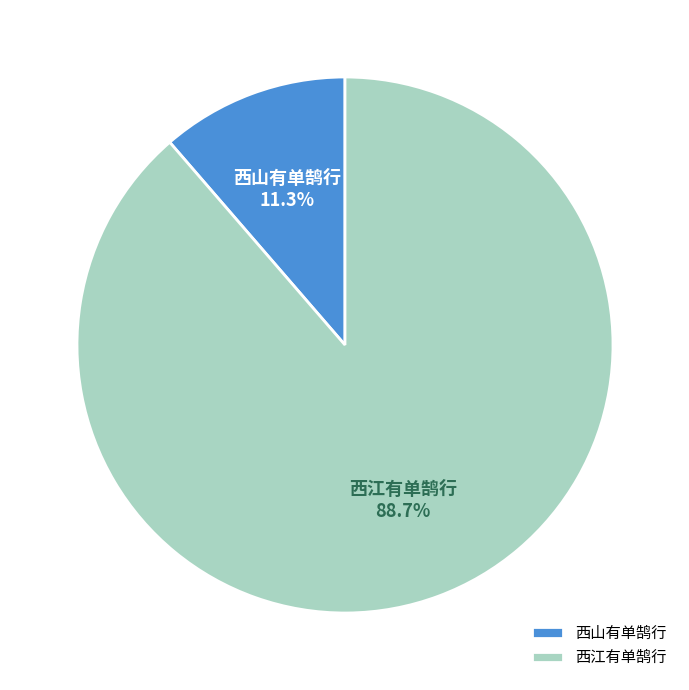

Rank the categories by value from highest to lowest.

西江有单鹄行, 西山有单鹄行